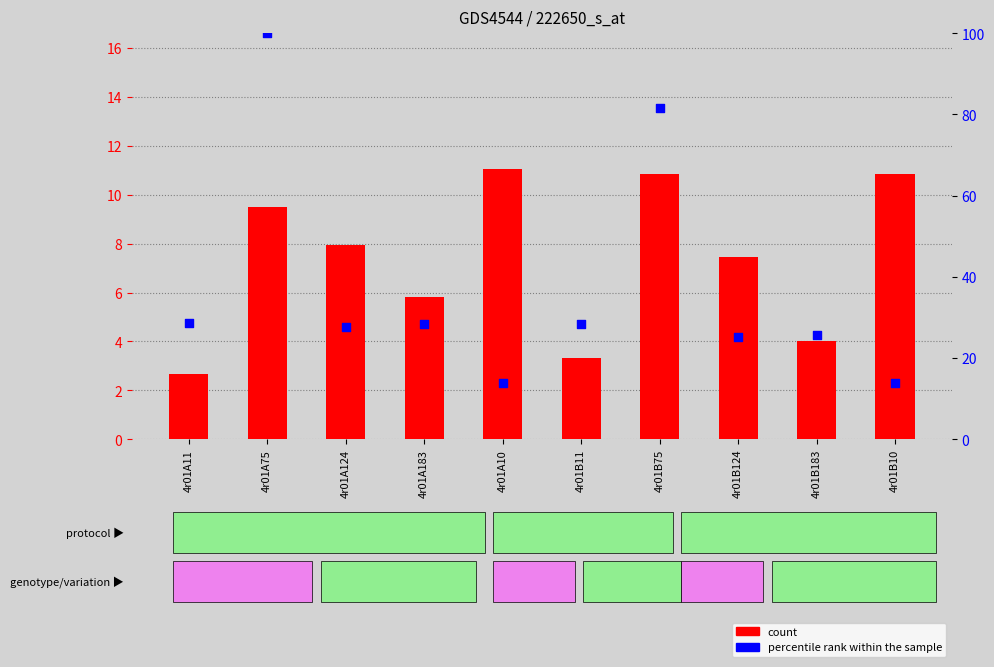

At which category is the sum across all series the highest?

4r01A75